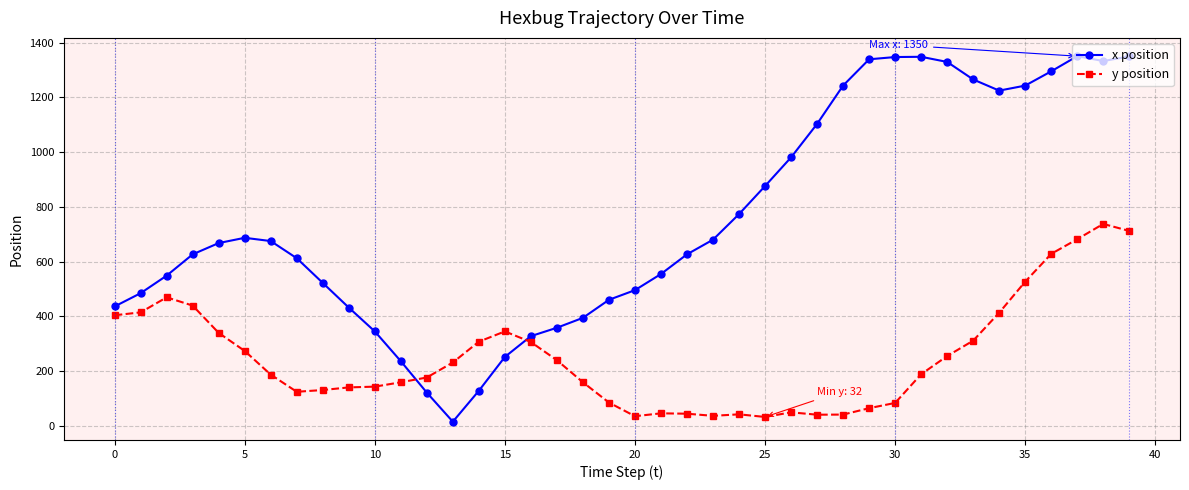

What is the greatest value displayed?

1350.3